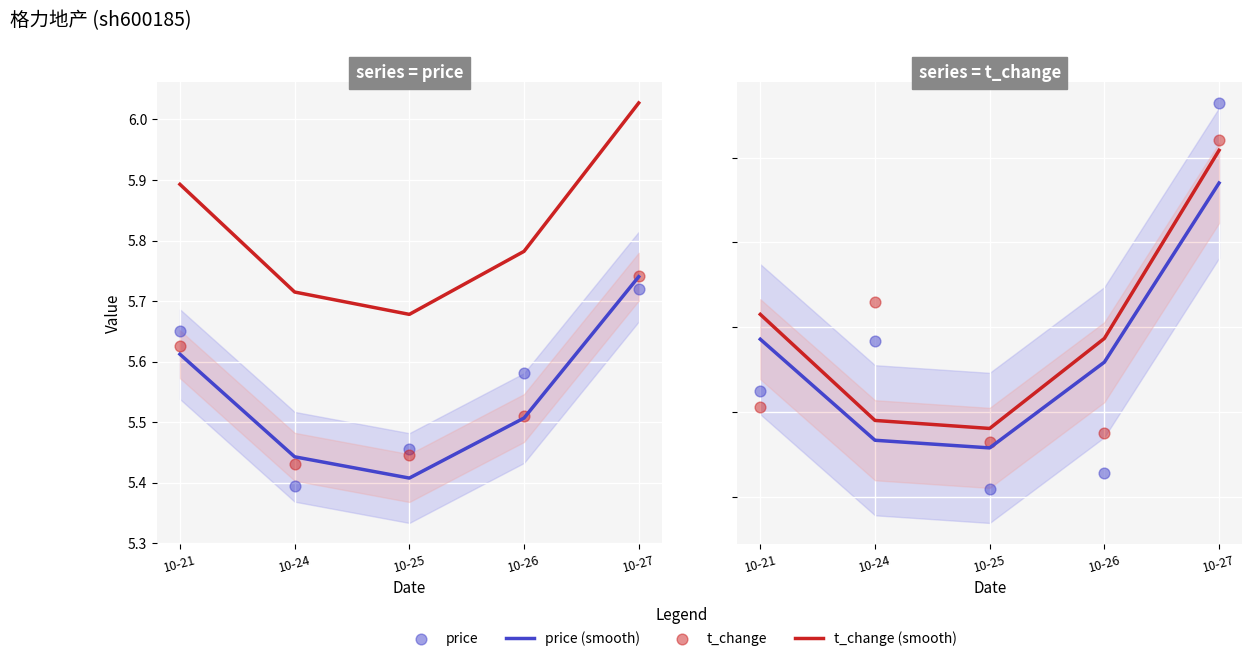

What are all the series names shown in the legend?

price (smooth), t_change (smooth), price (scatter), t_change (scatter)